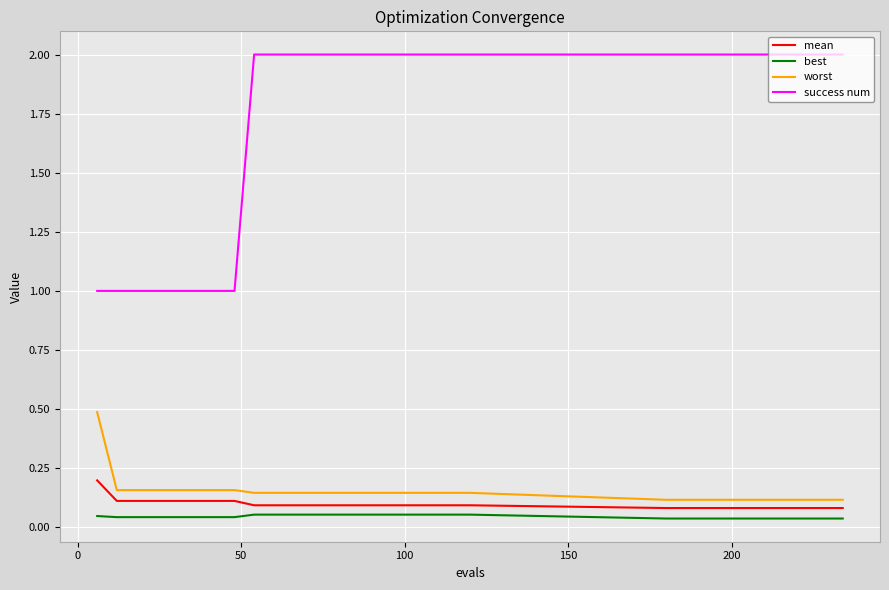

Which series has the widest spread of values?

success num